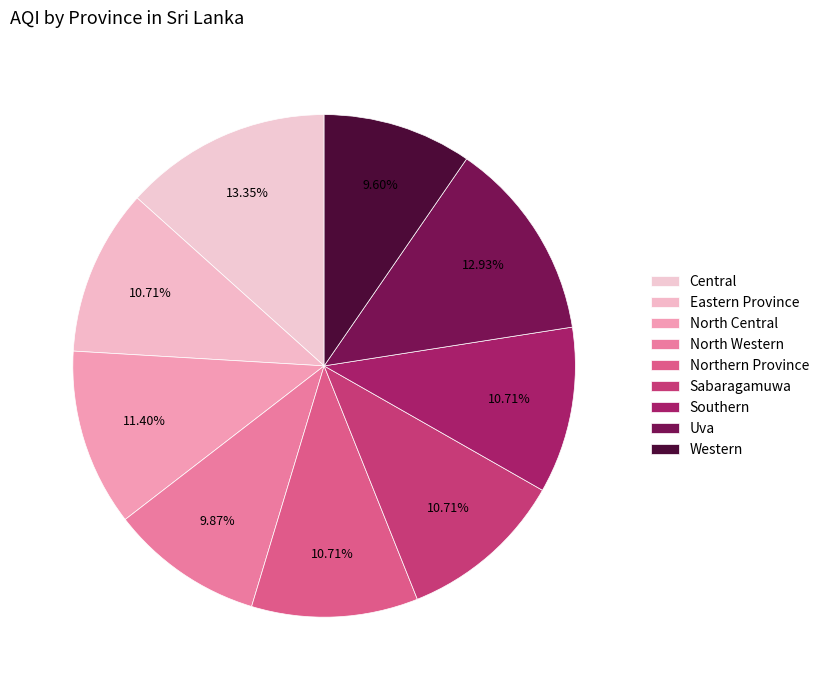

What is the change in value from North Central to Sabaragamuwa?

-5